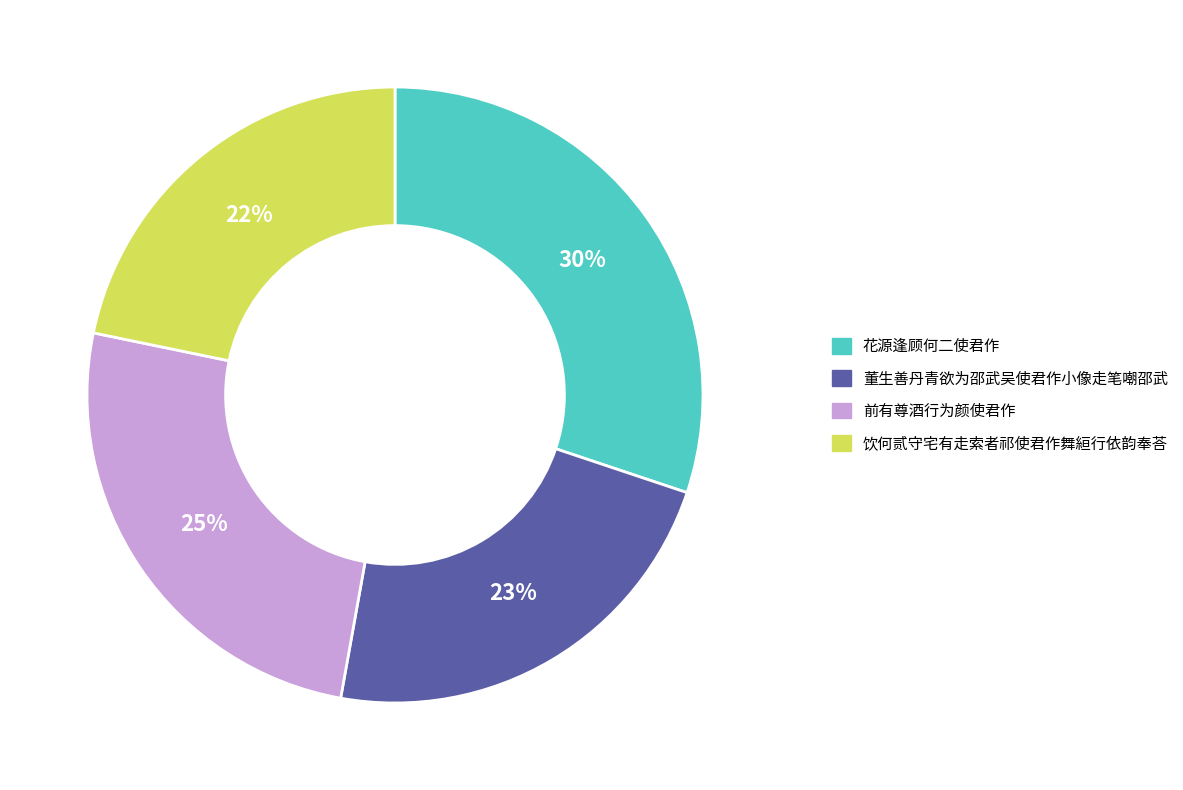

Does any single category account for the majority?

No